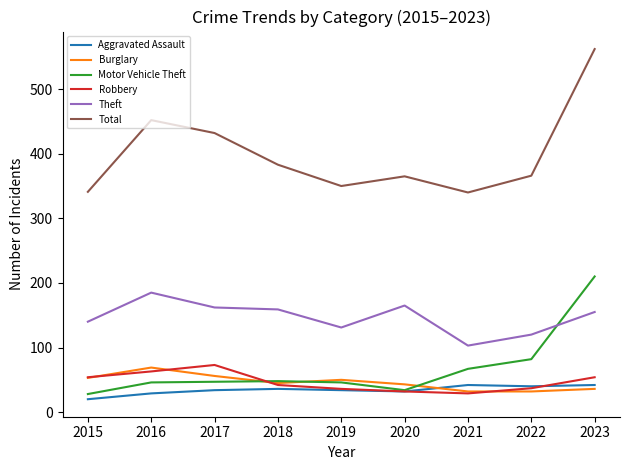

True or false: Robbery has a value of 85 at 2016.

False